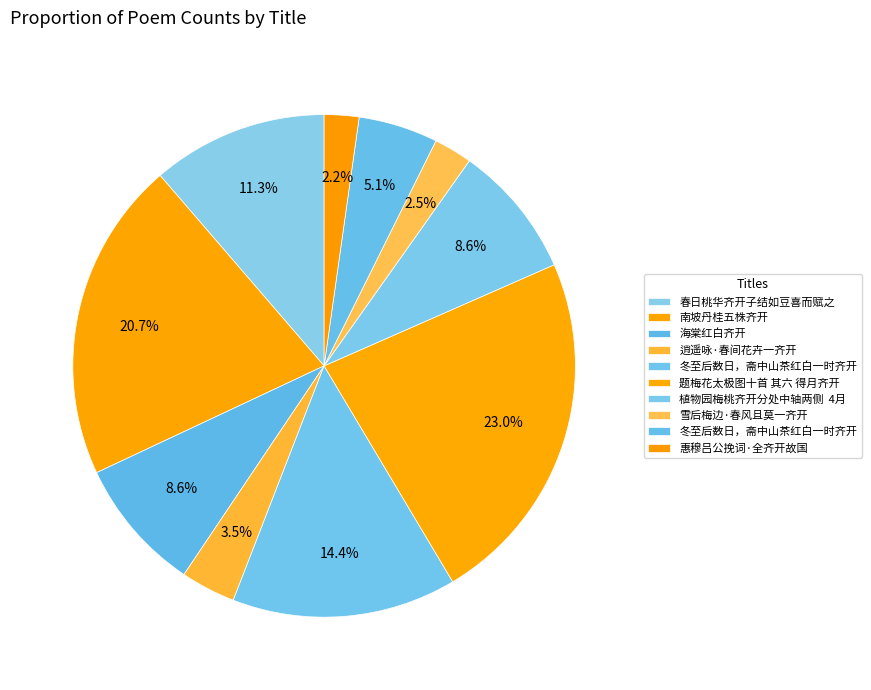

Count the number of slices in the pie.

10